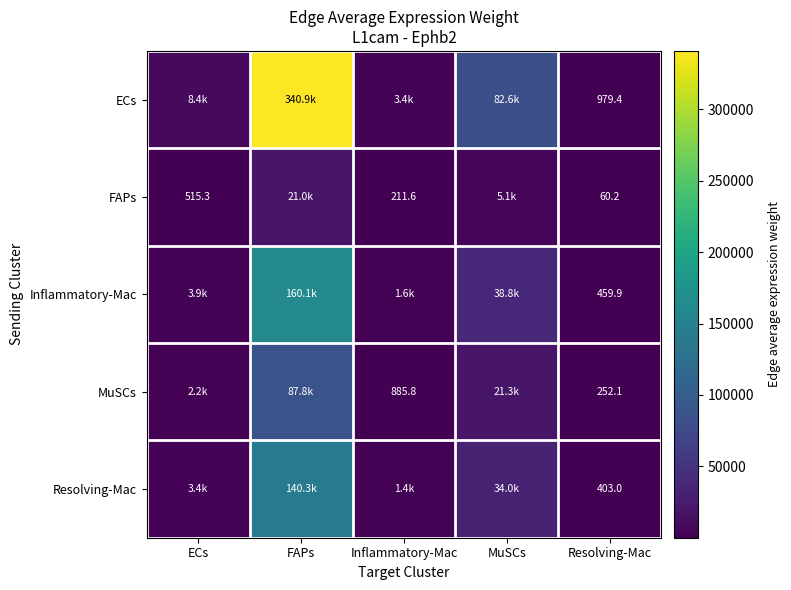

What is the average value of the ECs series?

87257.8